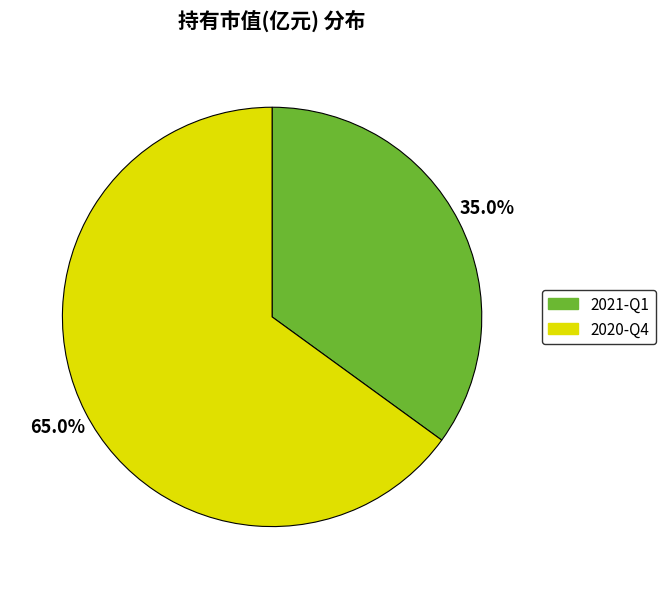

Rank the categories by value from highest to lowest.

2020-Q4, 2021-Q1